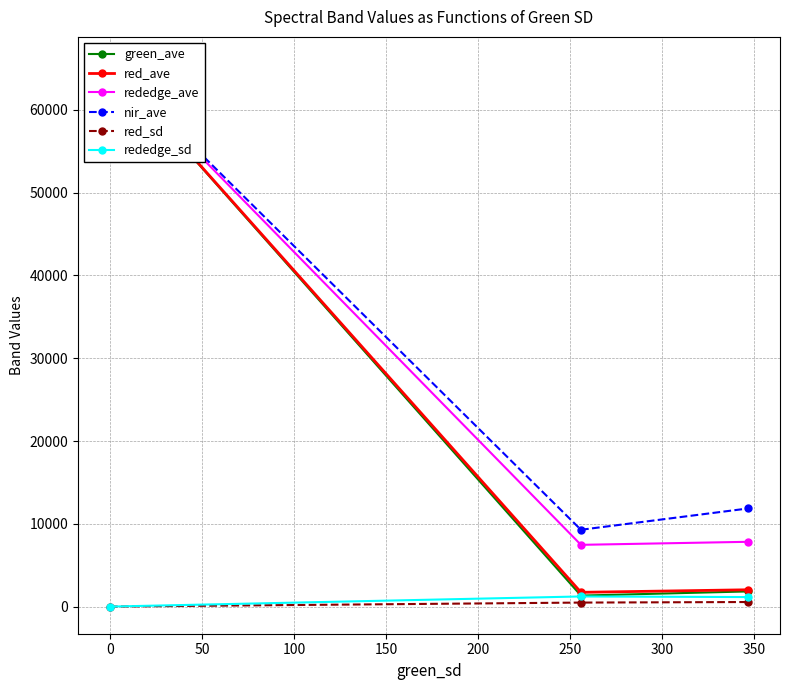

List the series in order of their peak value, lowest first.

red_sd, rededge_sd, green_ave, red_ave, rededge_ave, nir_ave